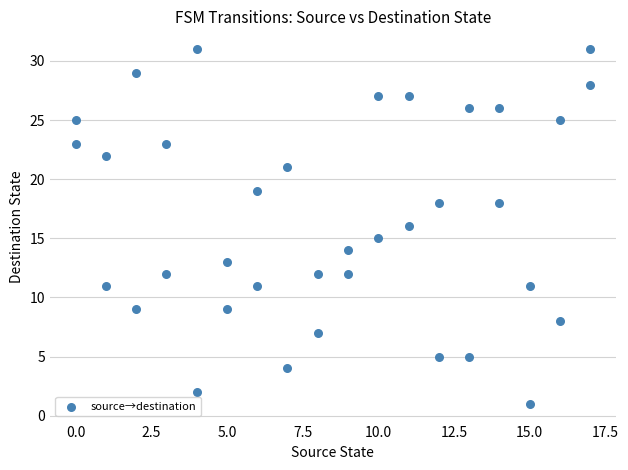

What is the range of X values (max minus min)?

17